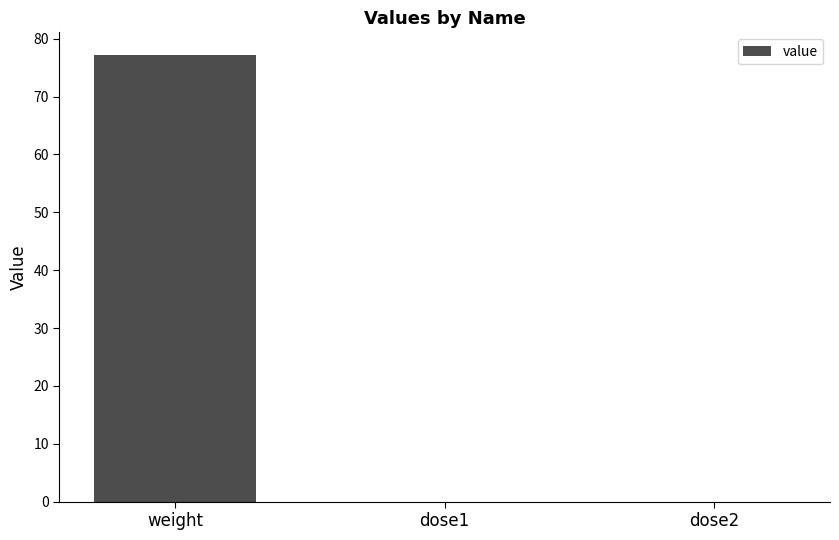

What is the sum of all values?

77.3